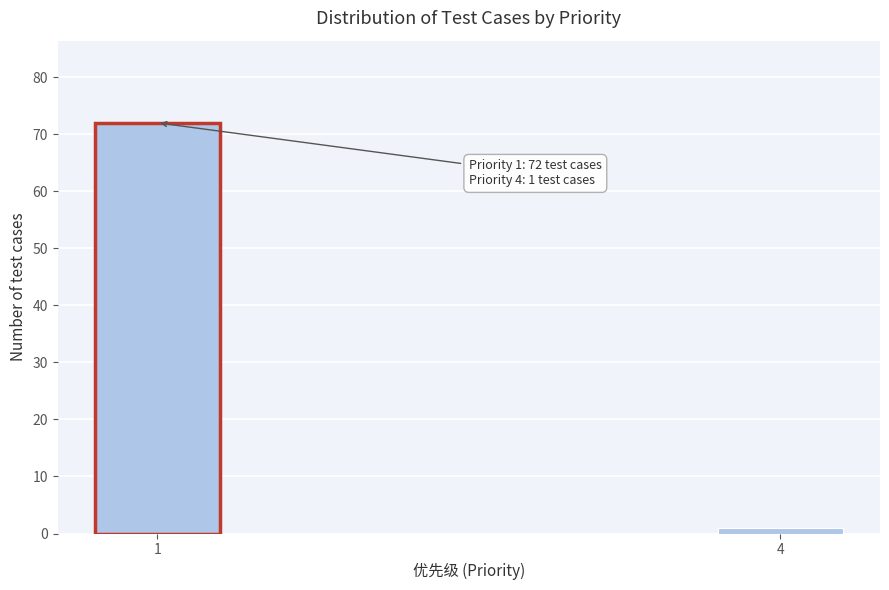

Reading left to right, list all the values displayed in this chart.

72	1